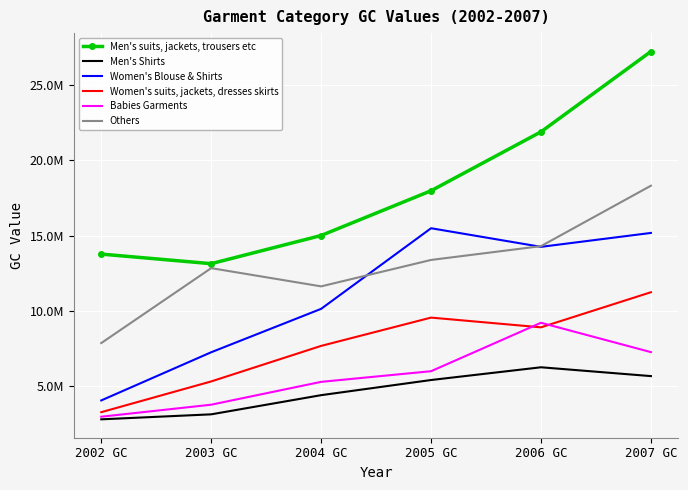

What are all the series names shown in the legend?

Men's suits, jackets, trousers etc, Men's Shirts, Women's Blouse & Shirts, Women's suits, jackets, dresses skirts, Babies Garments, Others